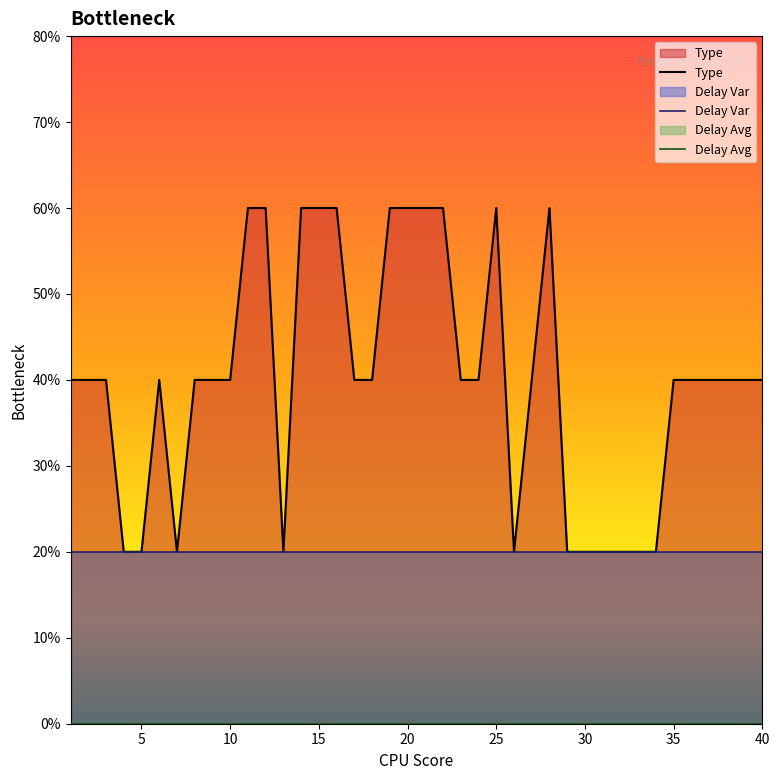

What are all the series names shown in the legend?

Type, Delay Var, Delay Avg